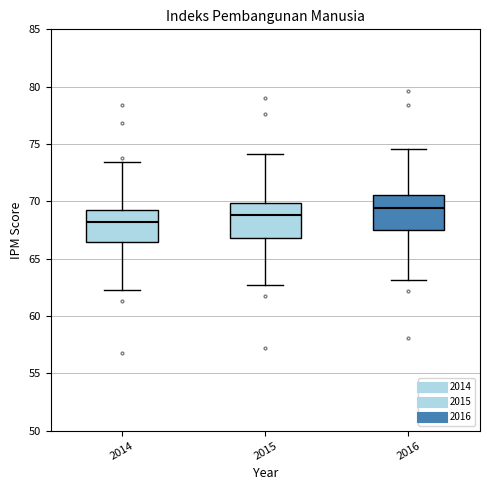

Which box's median line is the lowest?

2014